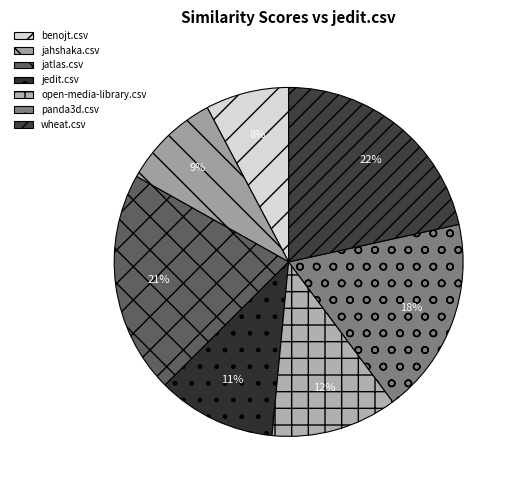

Count the number of slices in the pie.

7